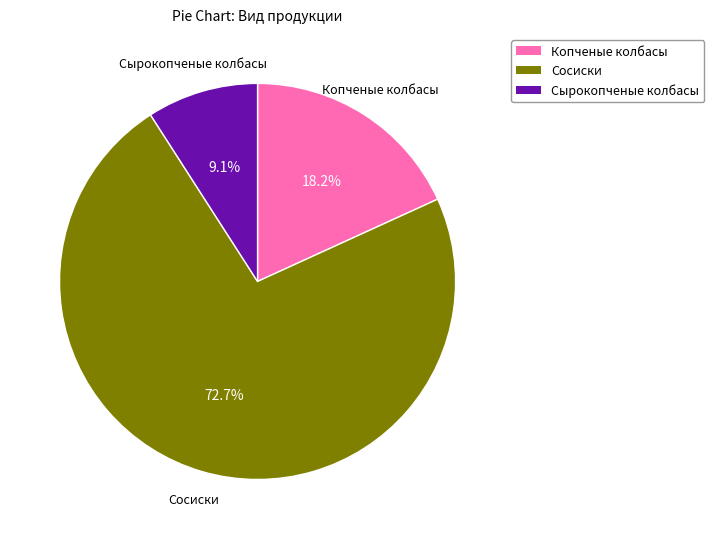

Does any single category account for the majority?

Yes